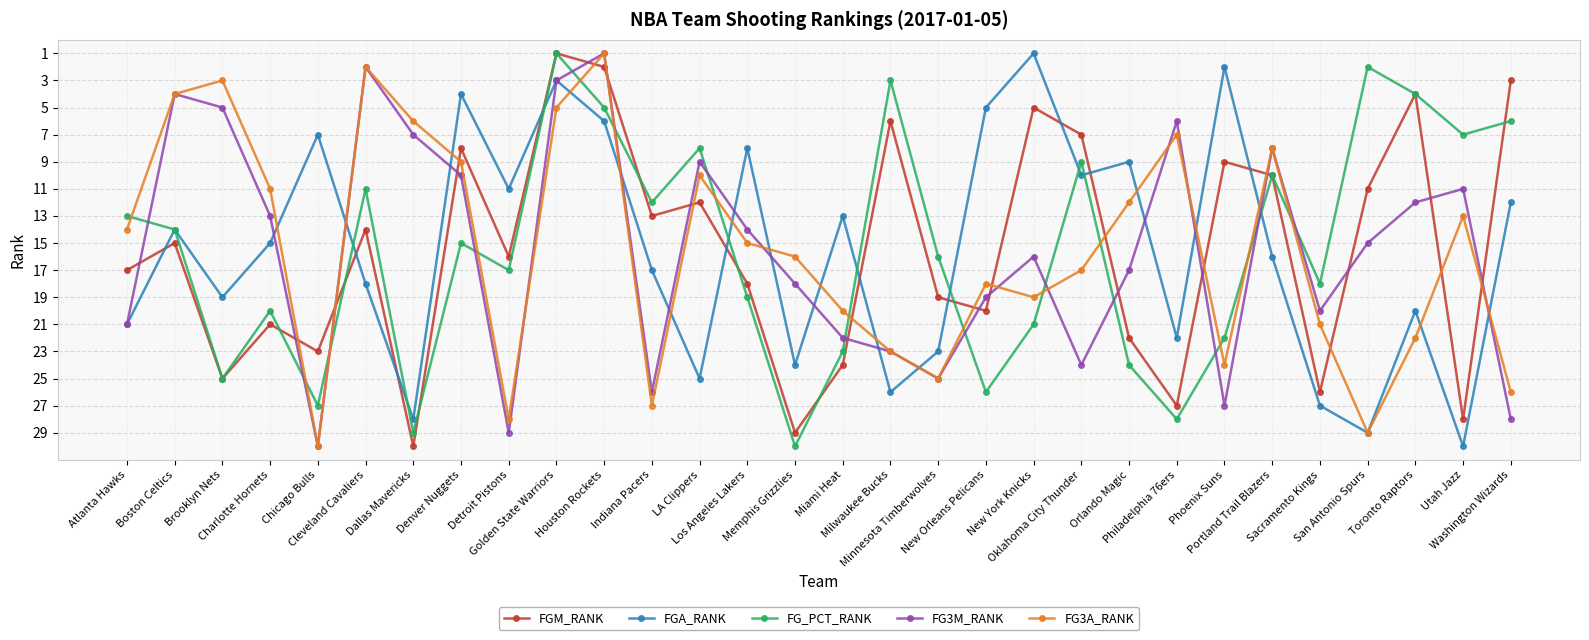

Rank the series at Orlando Magic from lowest to highest value.

FGA_RANK, FG3A_RANK, FG3M_RANK, FGM_RANK, FG_PCT_RANK